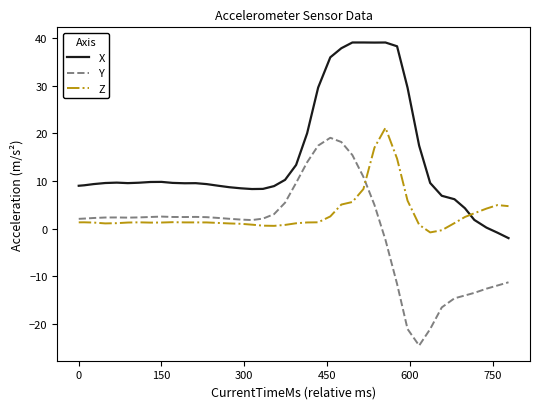

How many lines are shown in the chart?

3